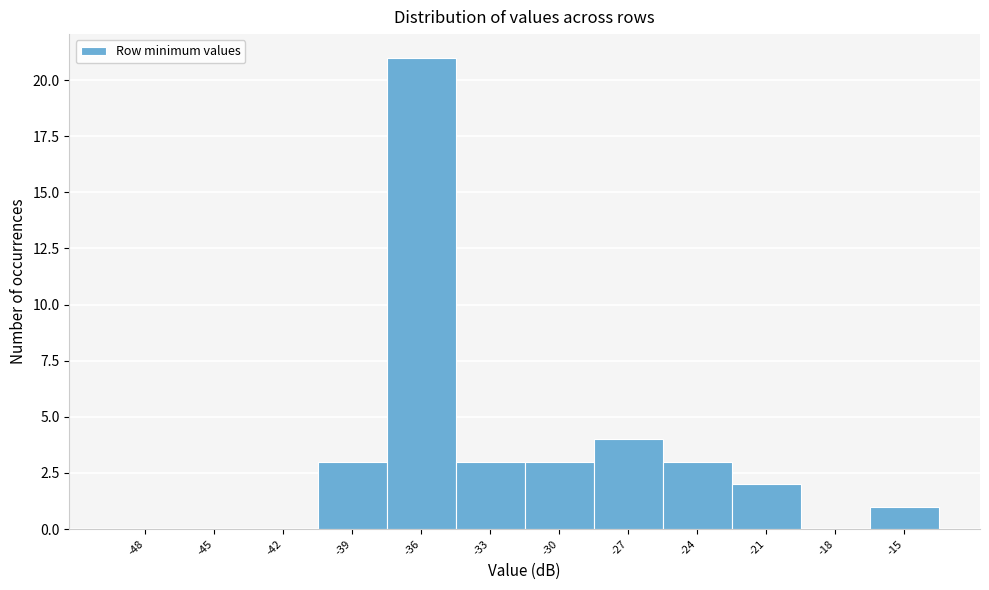

Reading left to right, what are all the values shown in this chart?

-48=0	-45=0	-42=0	-39=3	-36=21	-33=3	-30=3	-27=4	-24=3	-21=2	-18=0	-15=1